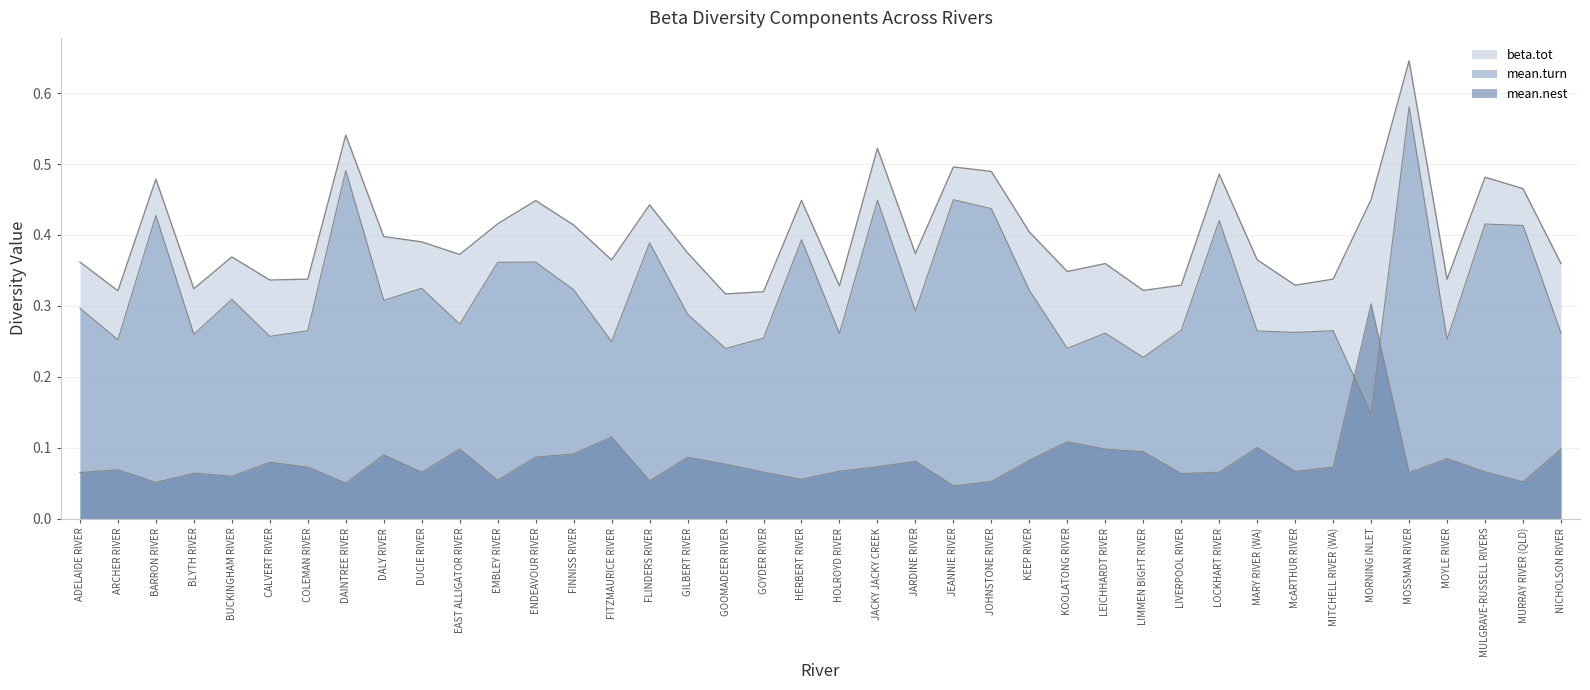

How many lines are shown in the chart?

3